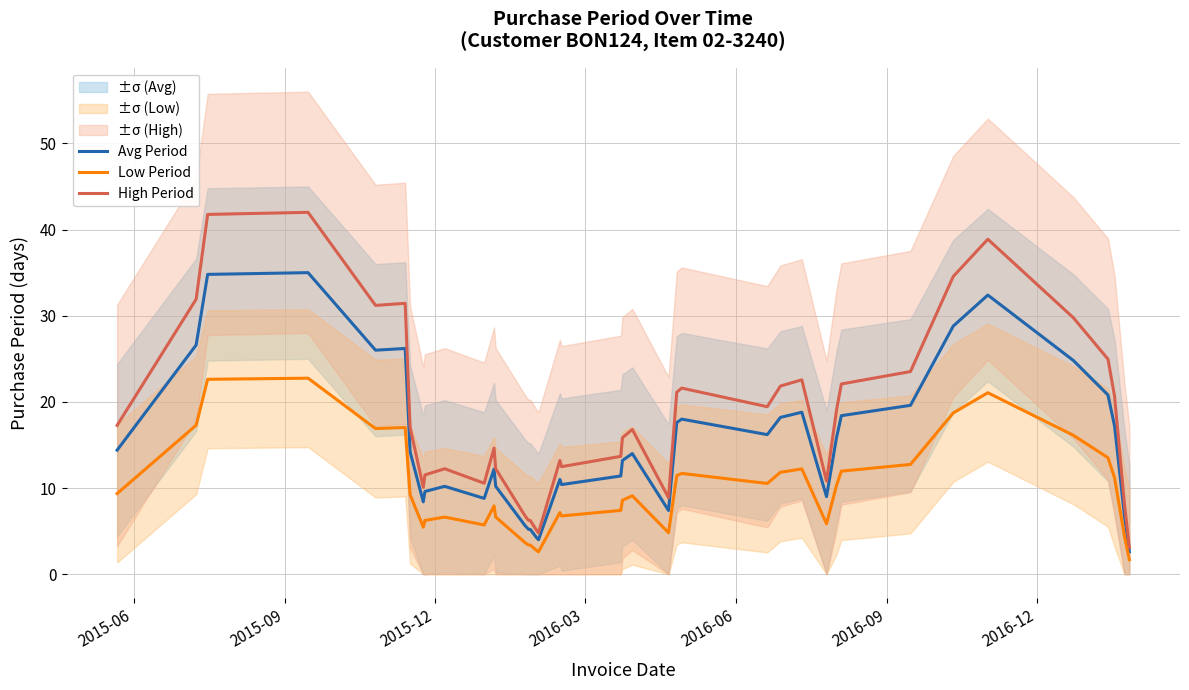

What is the difference between the maximum and minimum values in the High Period series?

38.9